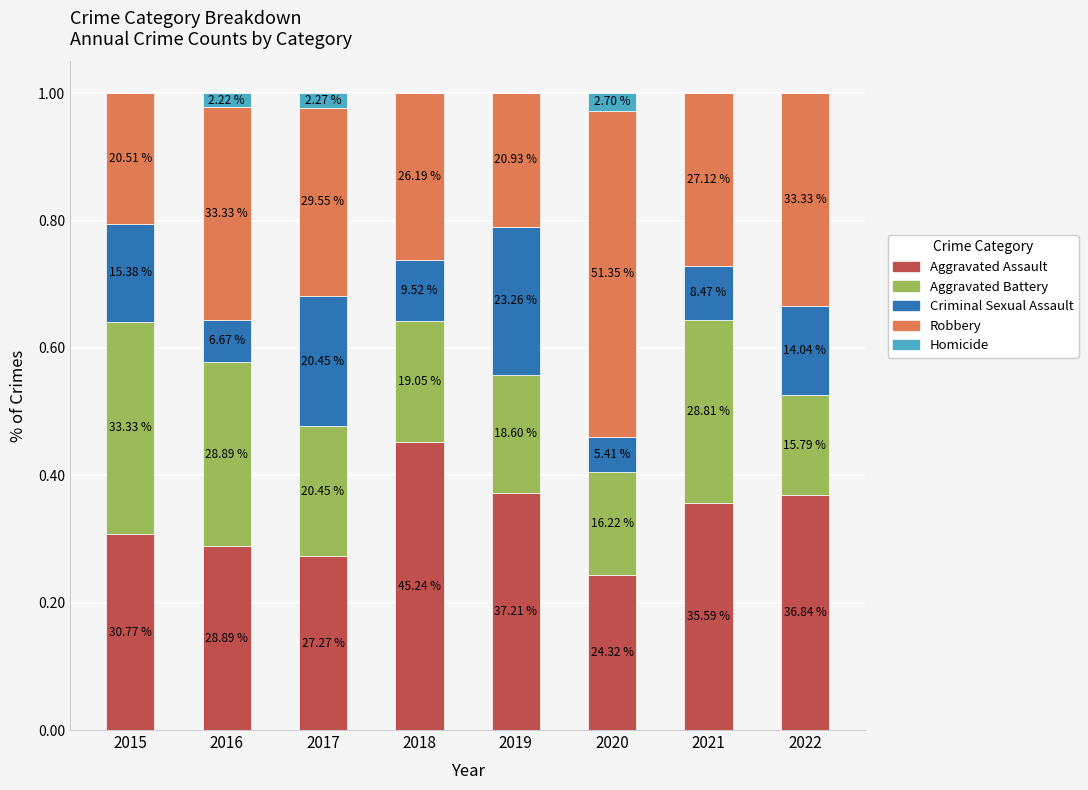

Are the bars grouped side by side (vs. stacked)?

No